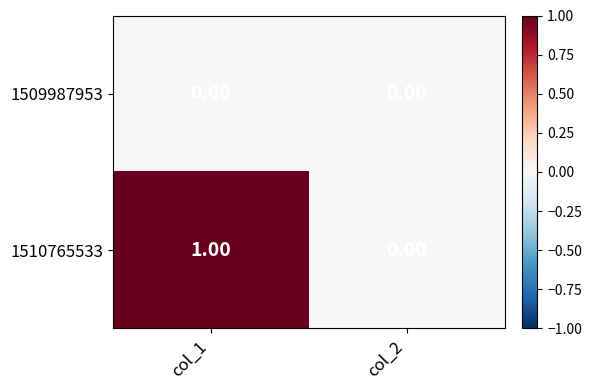

List the series in order of their overall mean, highest first.

1510765533, 1509987953